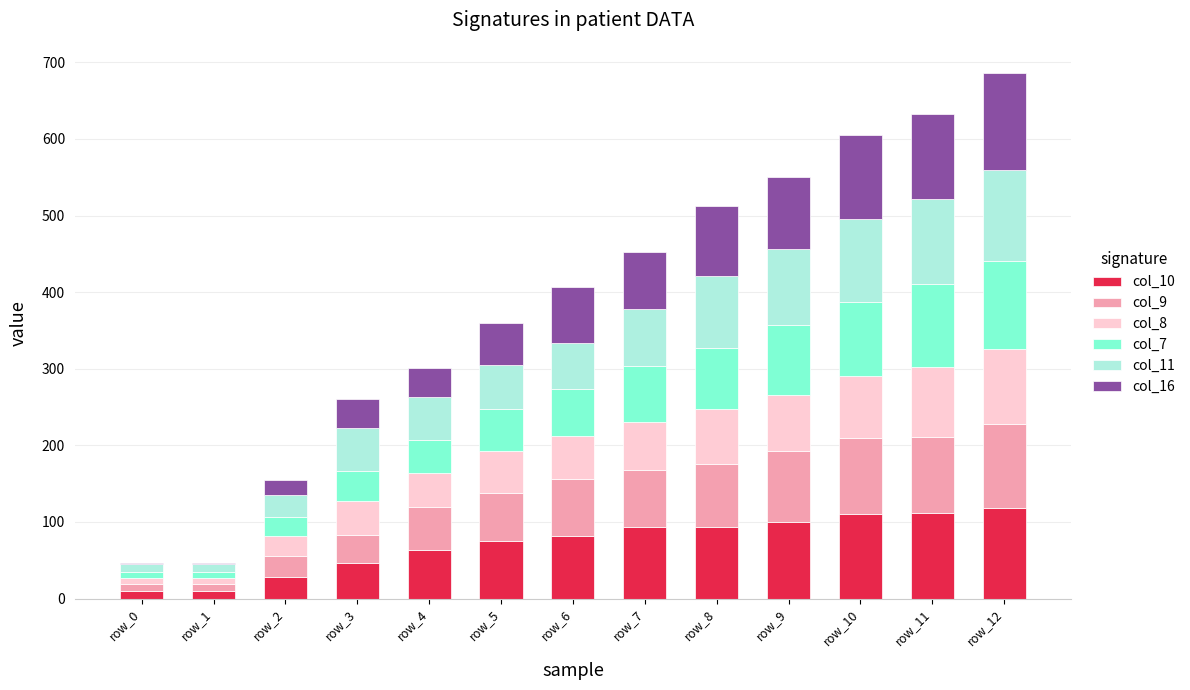

The value of col_10 at row_8 is 126. True or false?

False